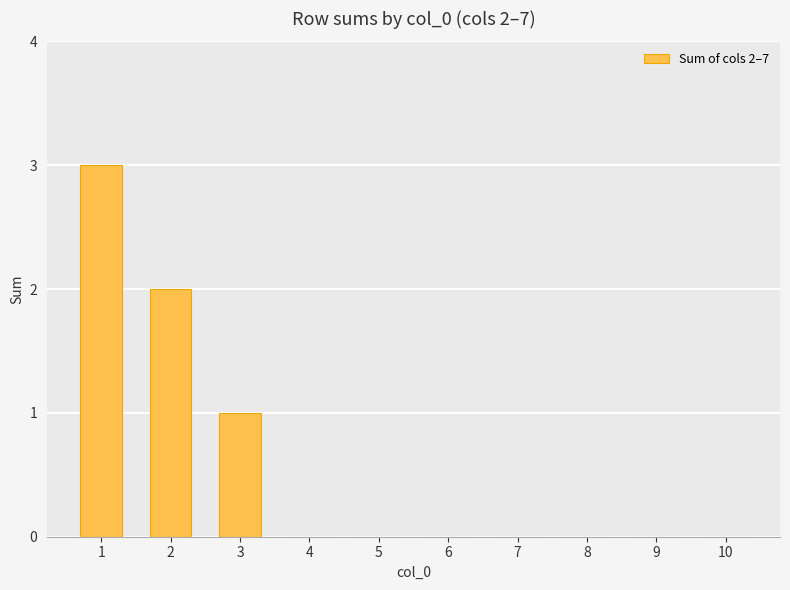

The value at 6 is 0. True or false?

True